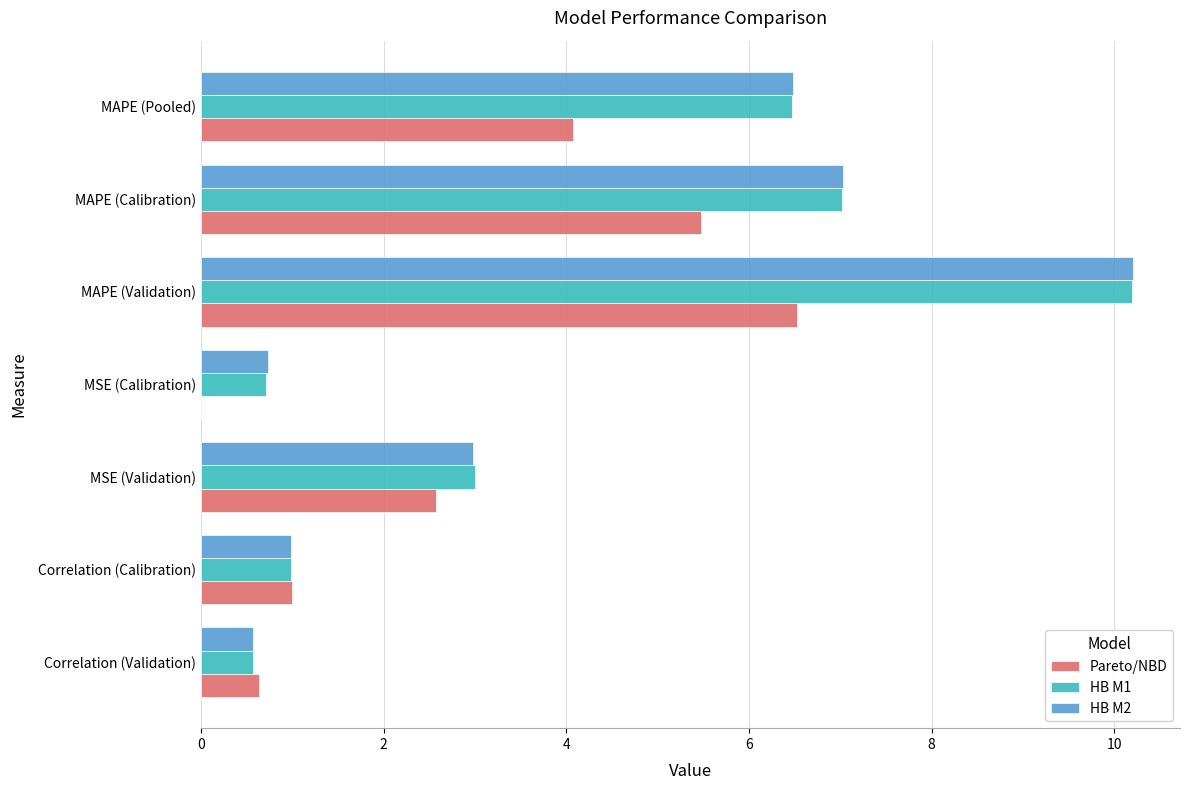

What is the sum of the Pareto/NBD values at MSE (Calibration) and Correlation (Validation)?

0.6